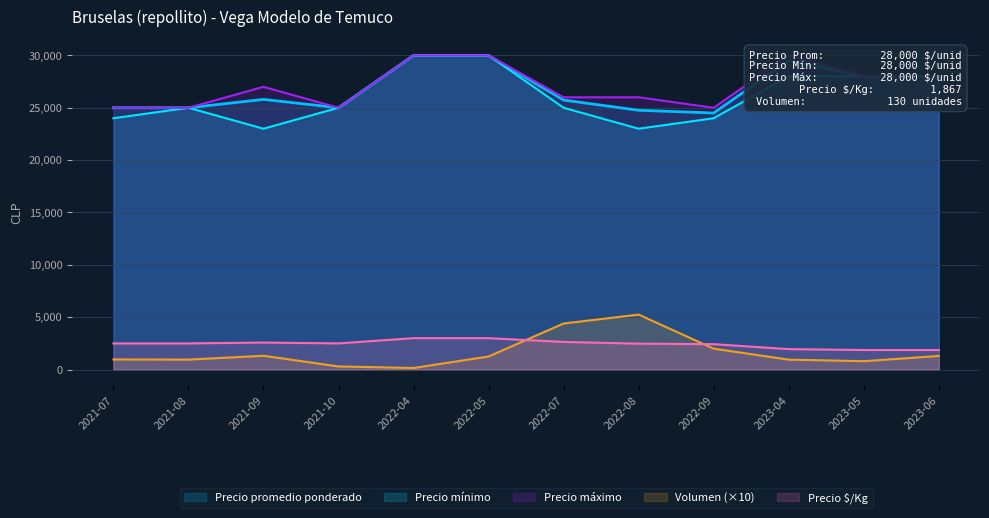

True or false: Volumen has more than 0 points higher than both neighbors.

True